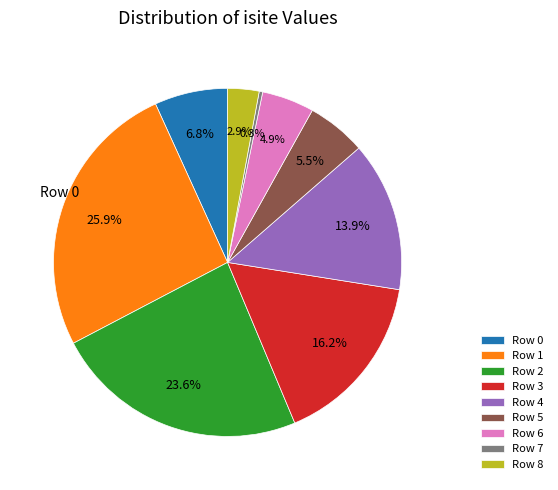

Does Row 2 account for over 50% of the chart?

No